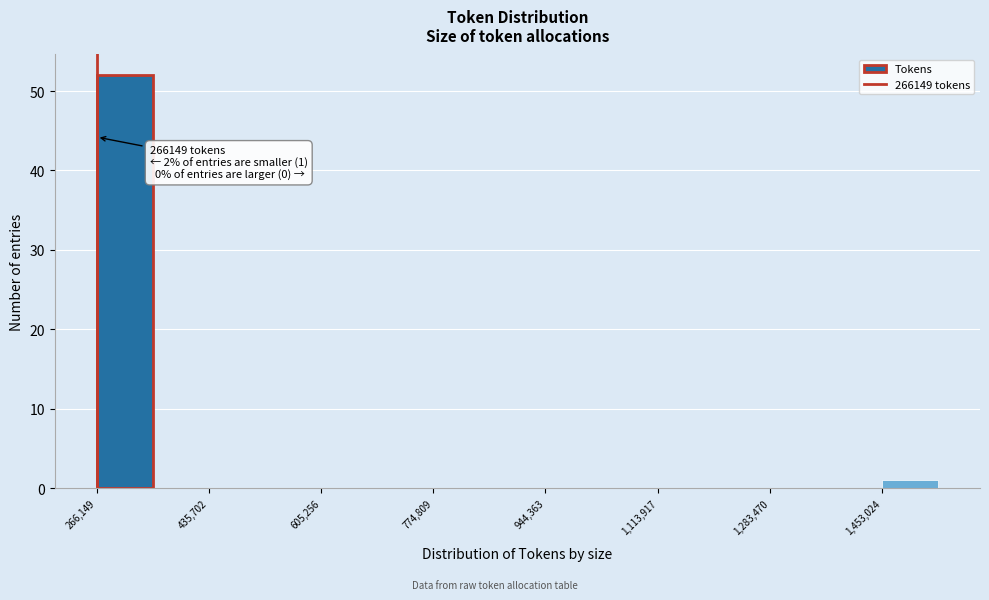

Over which range of the x-axis is the bar tallest?

260000 to 360000